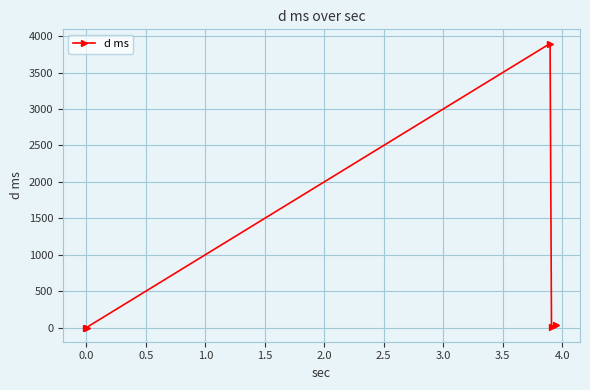

True or false: the data has more than 1 interior local peaks.

False